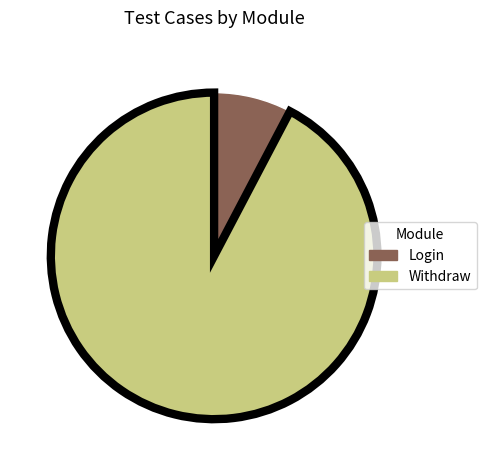

Between Withdraw and Login, which is larger?

Withdraw